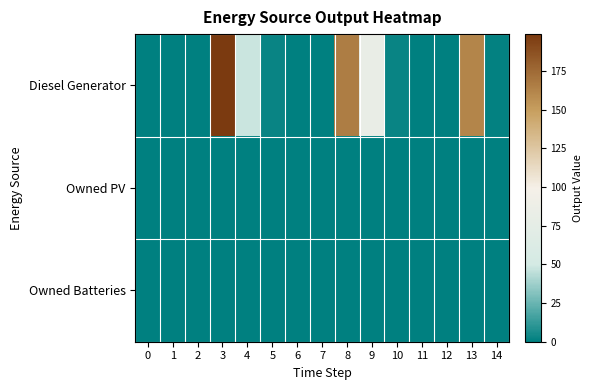

Reading left to right, list all the values displayed in this chart.

Diesel Generator: 0=0	1=0	2=0	3=199	4=48	5=3	6=0	7=0	8=166	9=82	10=3	11=0	12=0	13=162	14=1
Owned PV: 0=0	1=0	2=0	3=0	4=0	5=0	6=0	7=0	8=0	9=0	10=0	11=0	12=0	13=0	14=0
Owned Batteries: 0=0	1=0	2=0	3=0	4=0	5=0	6=0	7=0	8=0	9=0	10=0	11=0	12=0	13=0	14=0